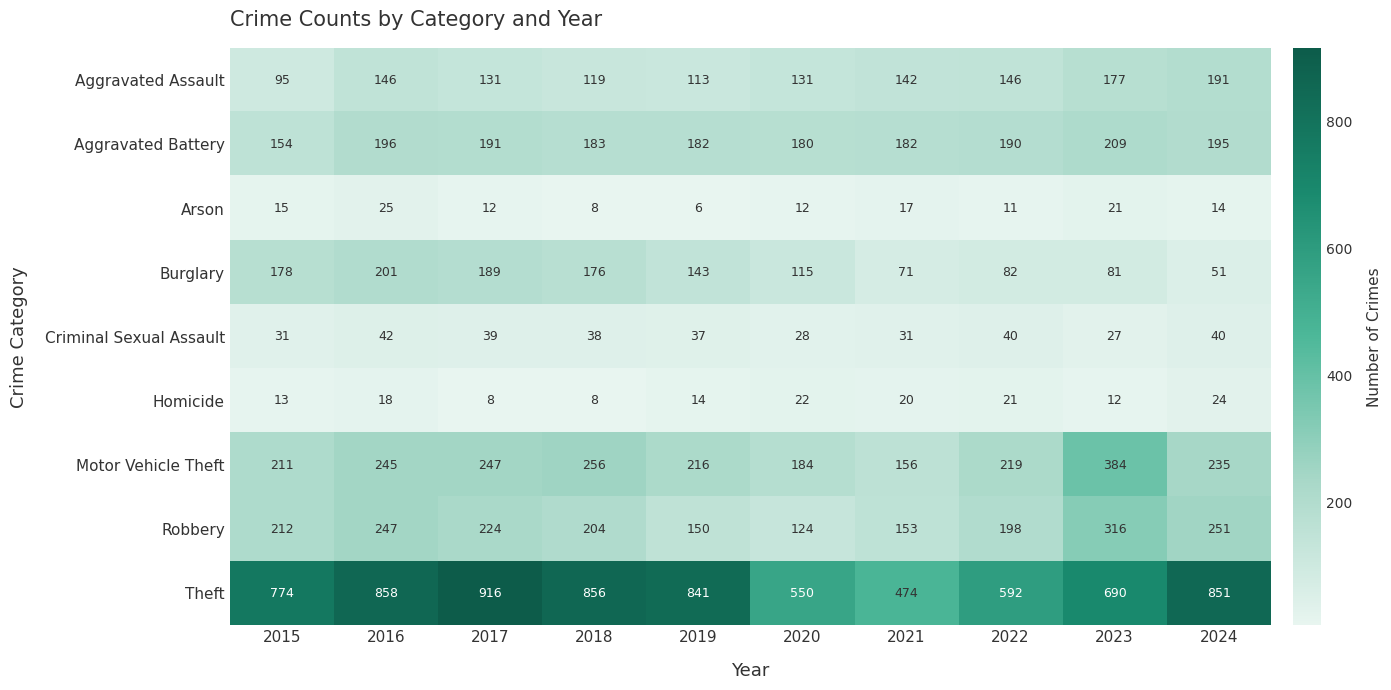

At 2019, list the series in order from largest to smallest.

Theft, Motor Vehicle Theft, Aggravated Battery, Robbery, Burglary, Aggravated Assault, Criminal Sexual Assault, Homicide, Arson